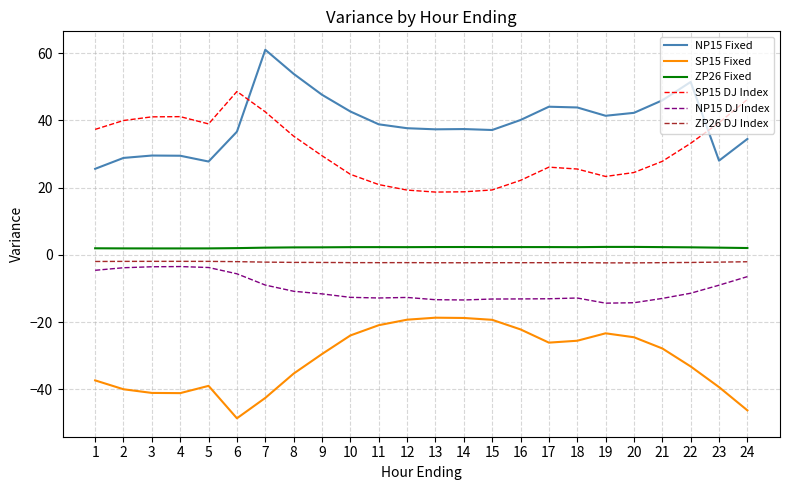

True or false: SP15 DJ Index and ZP26 Fixed cross at least once.

False